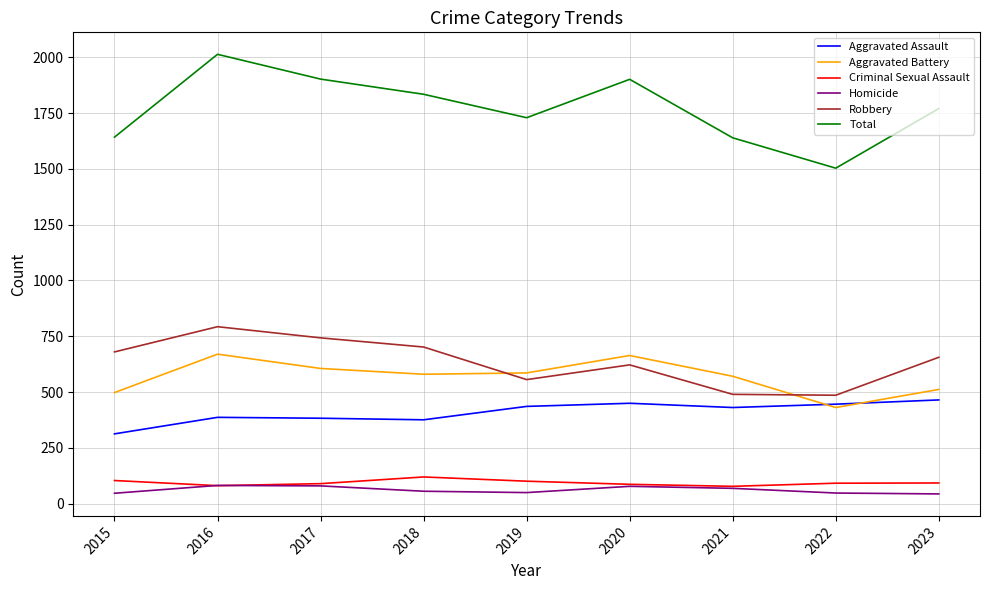

True or false: Criminal Sexual Assault and Aggravated Battery intersect in this chart.

False